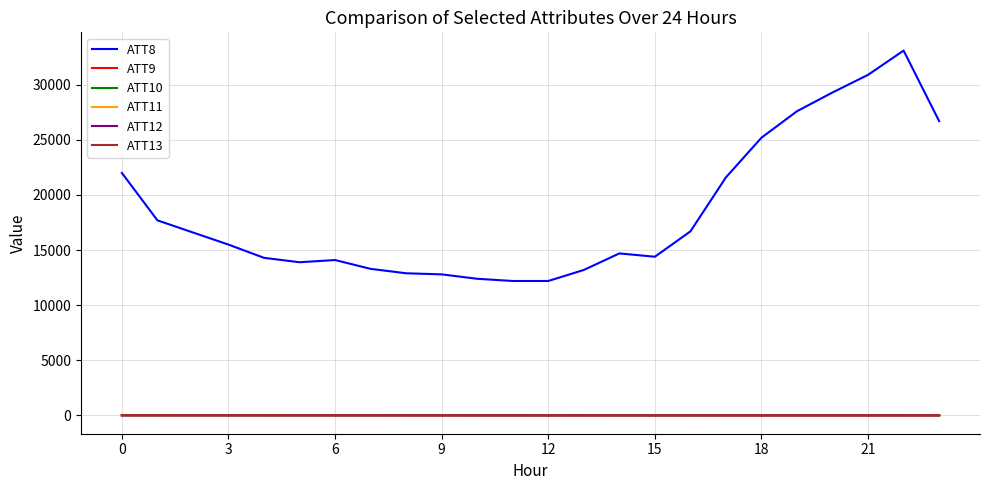

Which series has the largest total across all categories?

ATT8